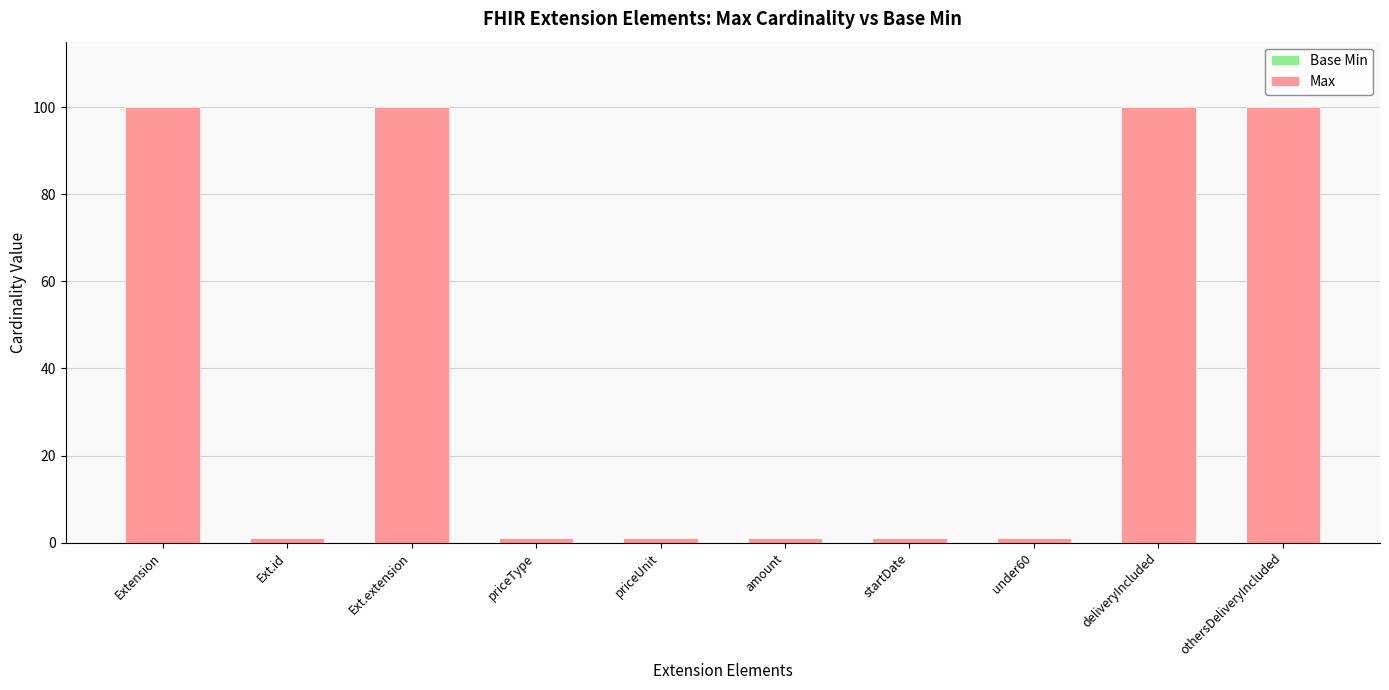

What is the greatest value displayed?

100